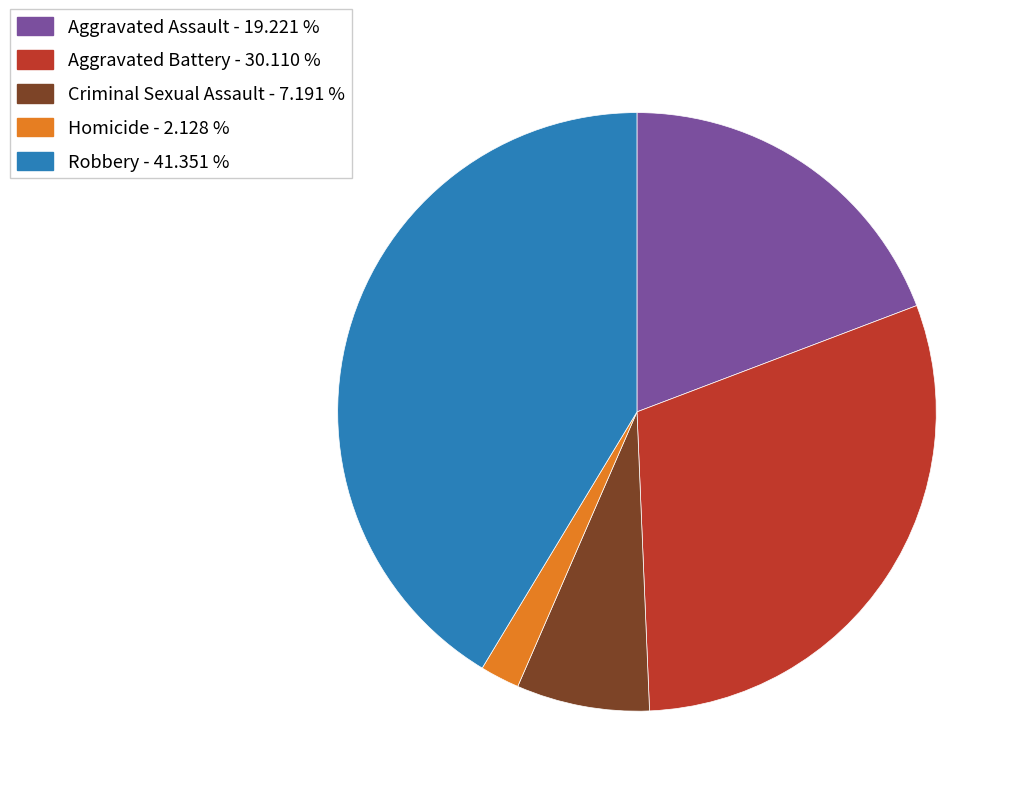

What is the smallest slice in the pie chart?

Homicide